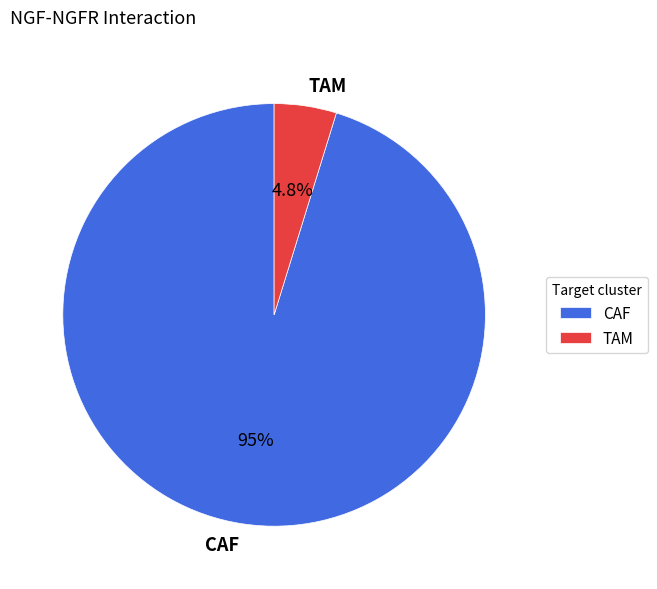

To the nearest percent, what is the difference between the largest and smallest slice percentages?

90%